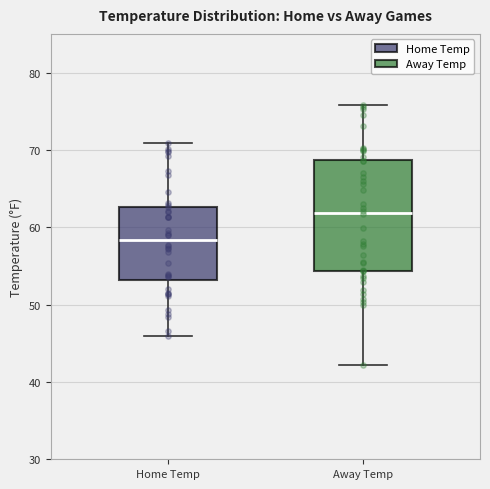

Reading left to right, transcribe this box plot: for each box, give where its median line is, the range the box spans, and where its two whiskers end, as read against the y-axis. The values are not printed on the chart, so give them approximately, as read against the axis.

Home Temp: median 58, box 53 to 63, whiskers 46 to 71
Away Temp: median 62, box 54 to 69, whiskers 42 to 76